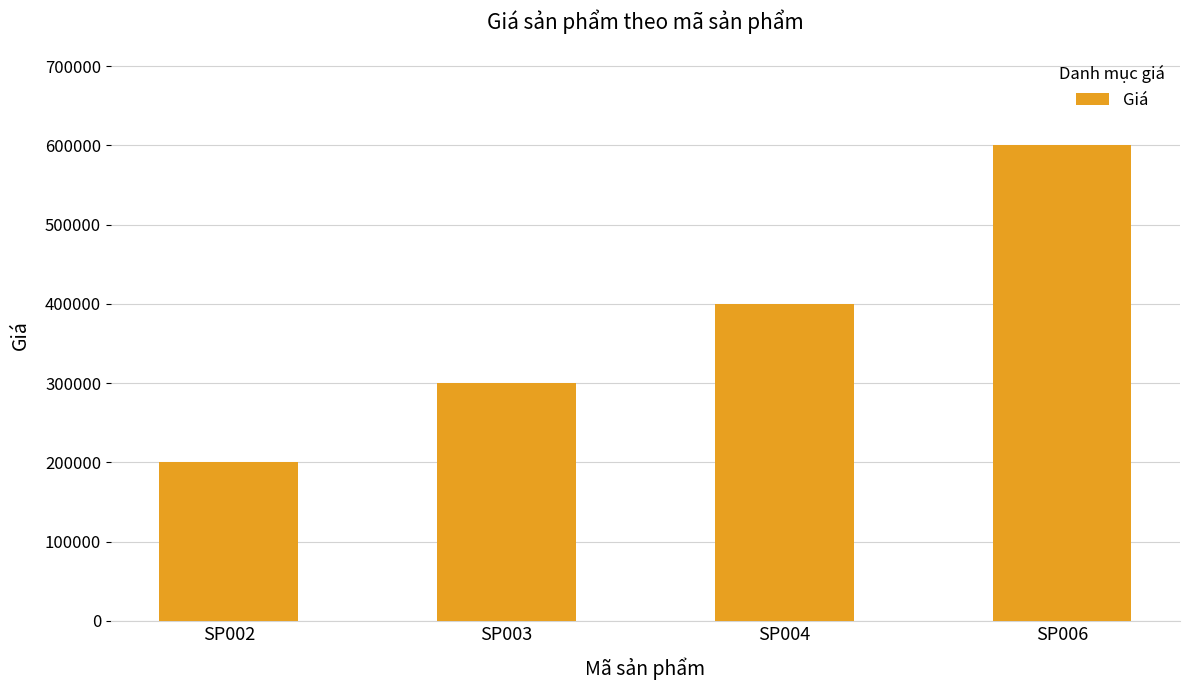

Is it true that the value at SP004 is 400000?

True